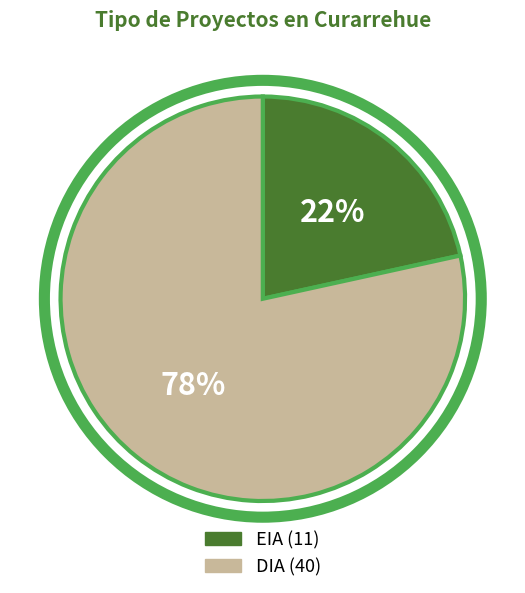

Rank the categories by value from lowest to highest.

EIA, DIA